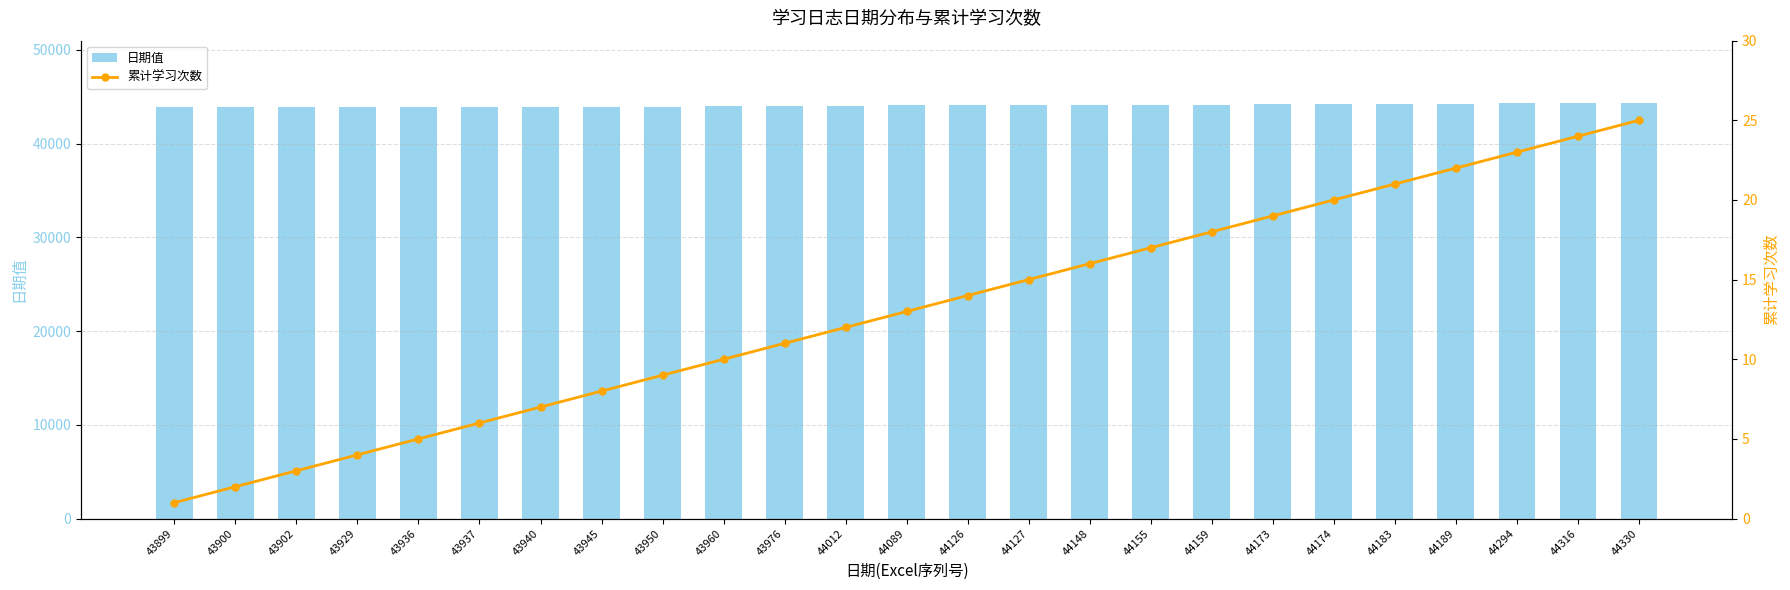

True or false: 日期值 has a value of 21062 at 44174.

False